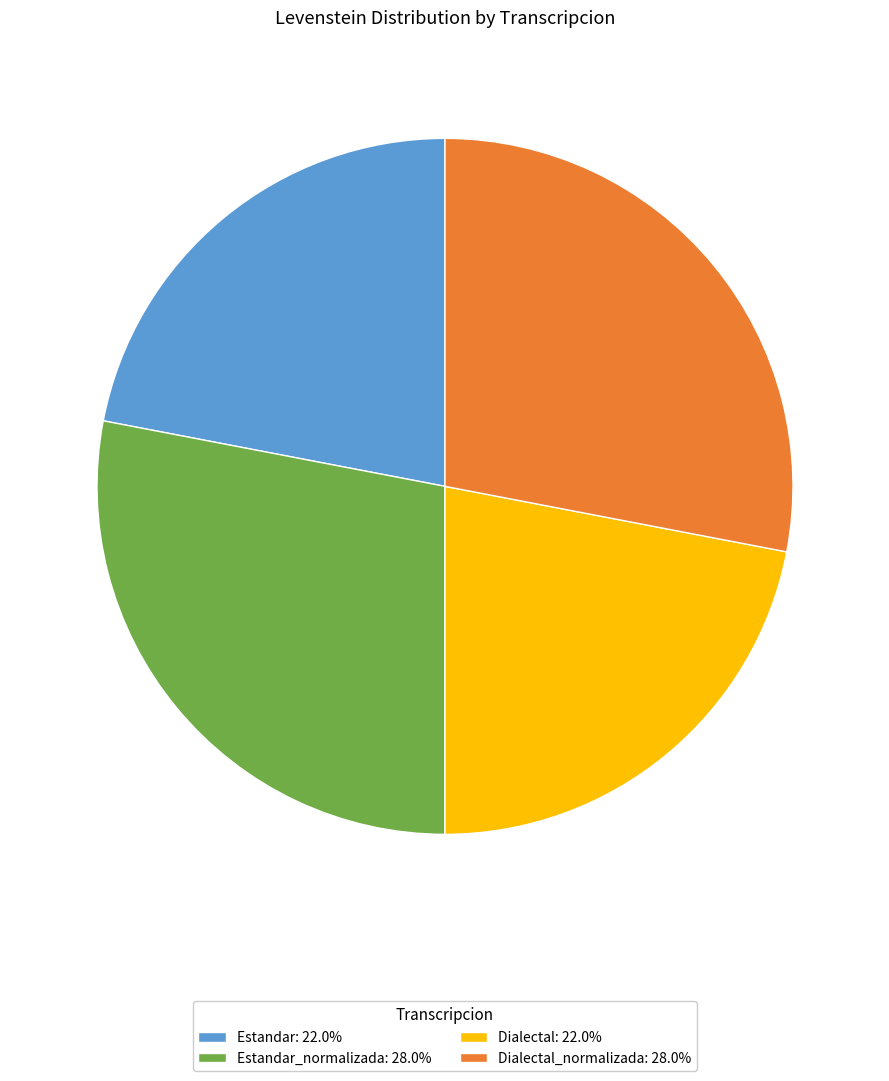

How many segments does this pie chart have?

4